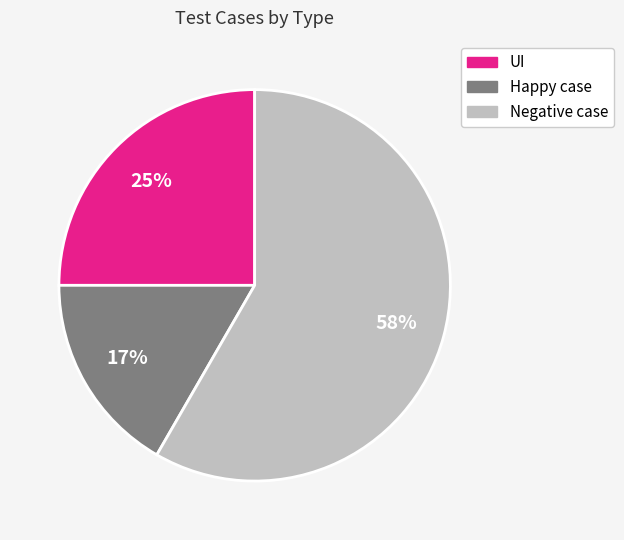

Does UI represent more than half of the total?

No